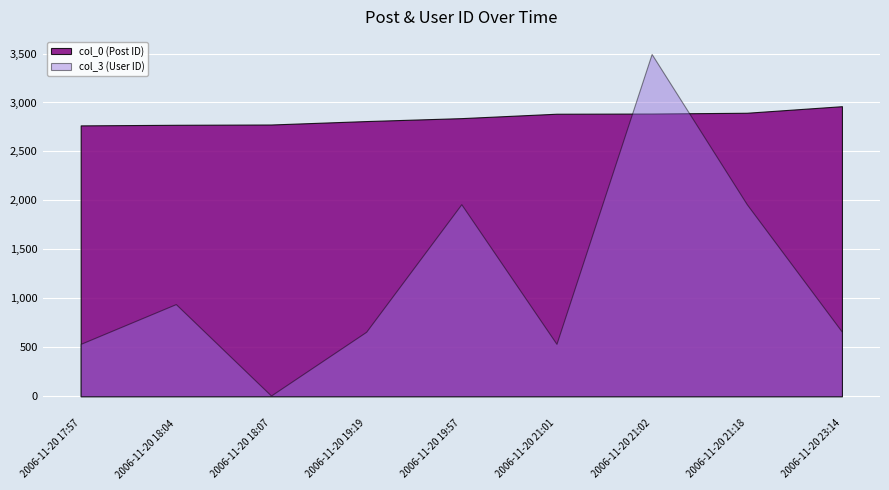

How many interior local valleys does the col_3 (User ID) series have?

2